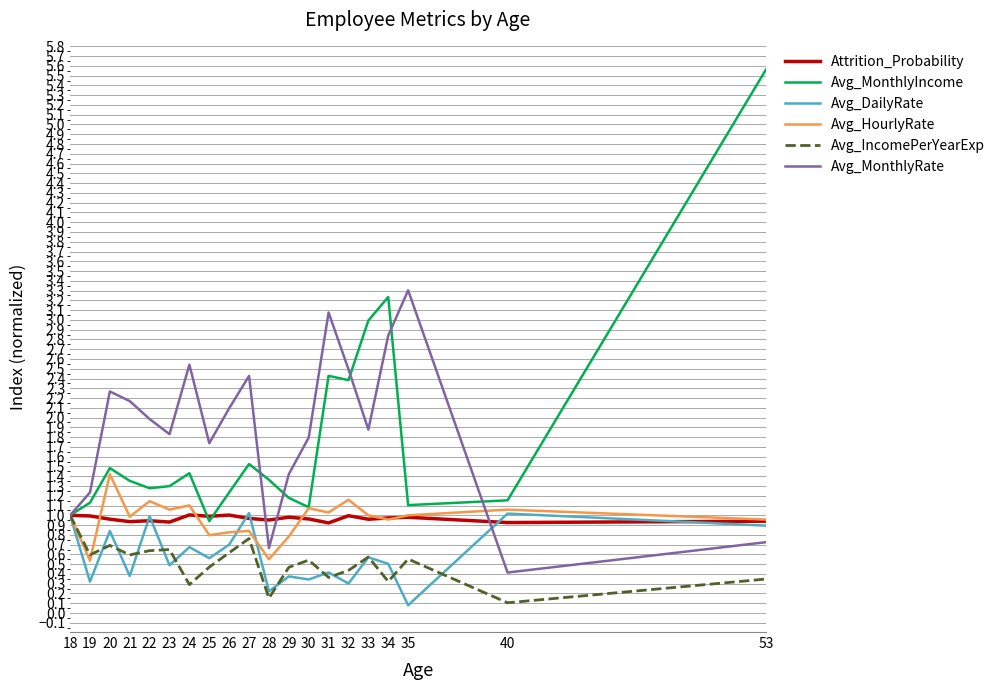

True or false: Avg_HourlyRate and Attrition_Probability cross at least once.

True